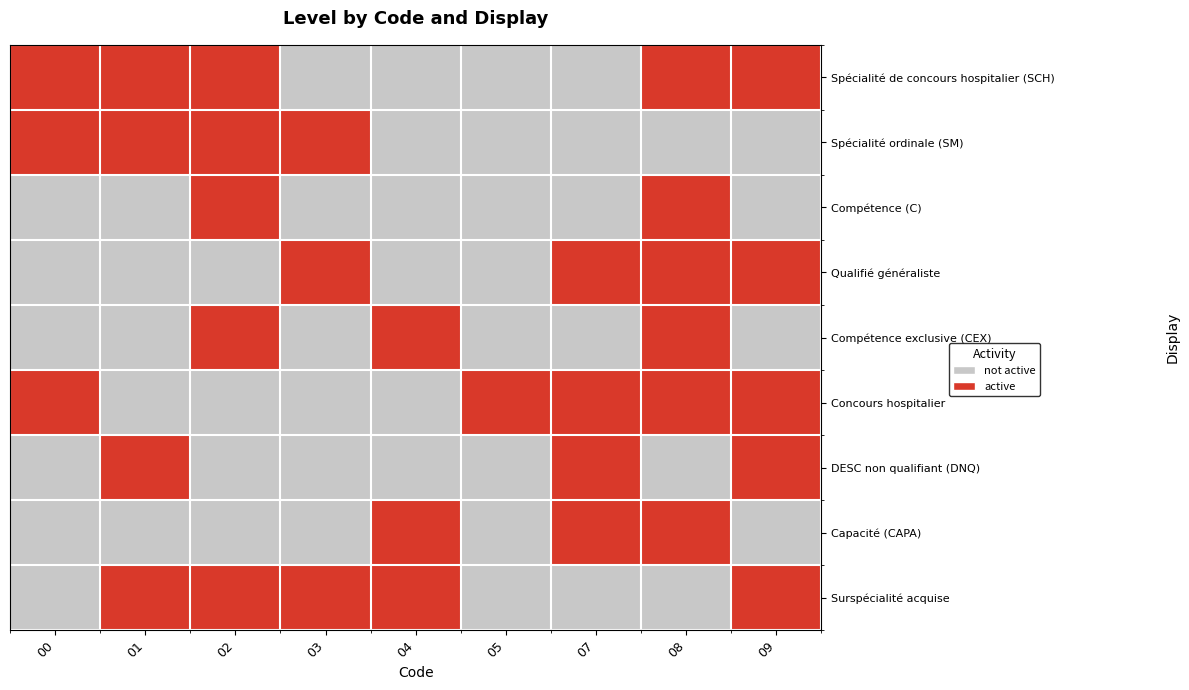

Which has a higher value, 03 or 08?

08